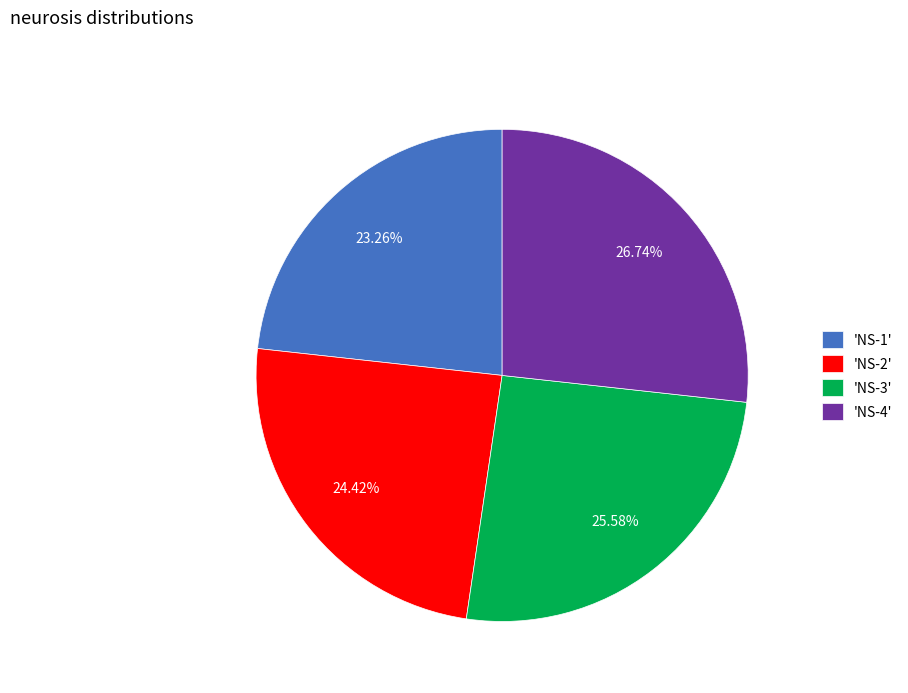

Does 'NS-2' represent more than half of the total?

No